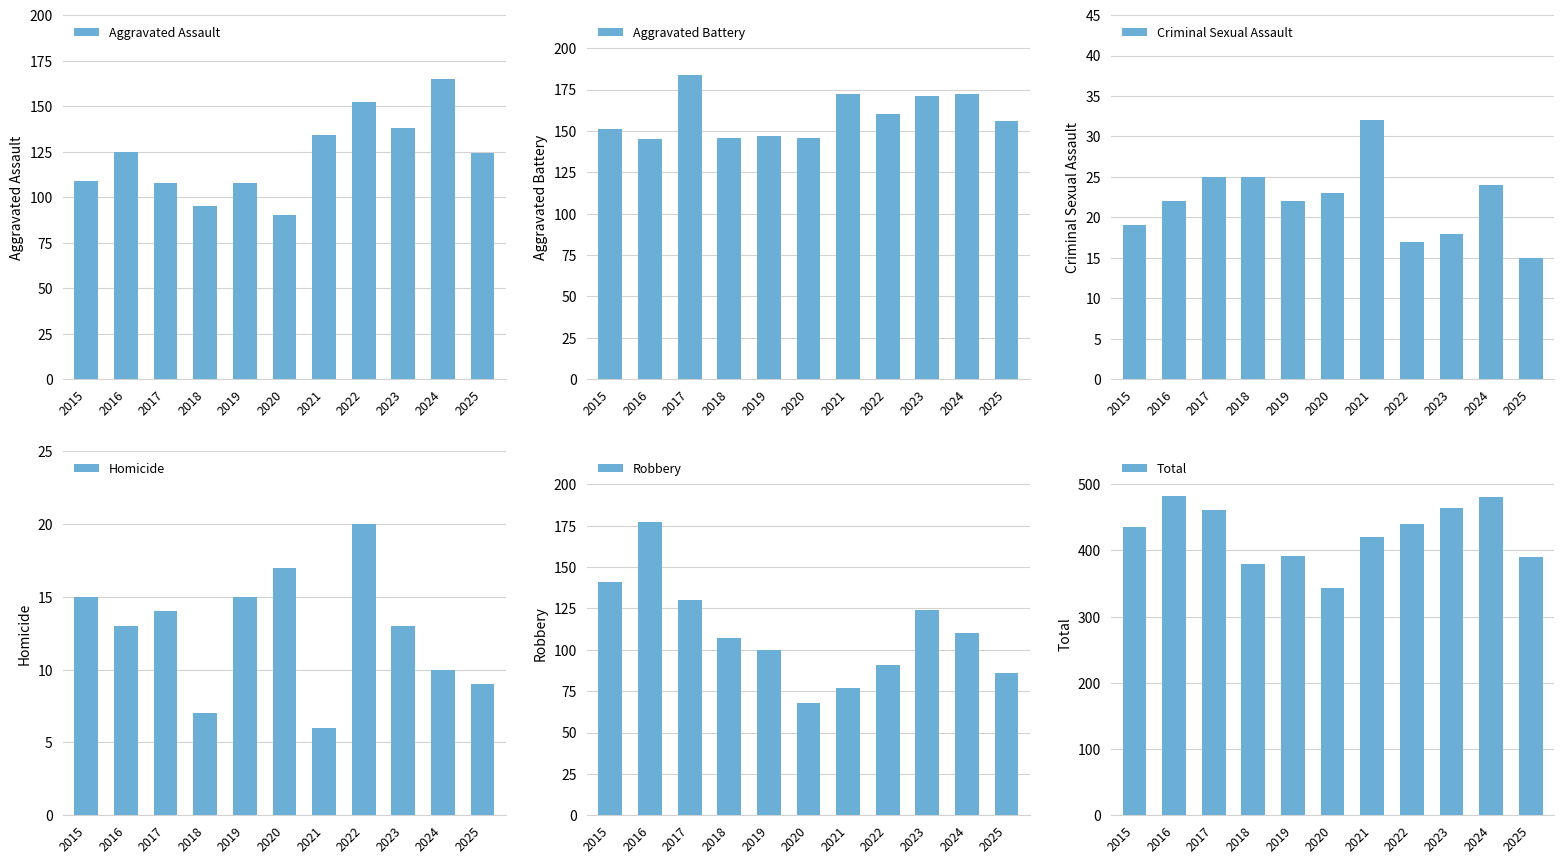

Is it true that Total equals 481 at 2024?

True